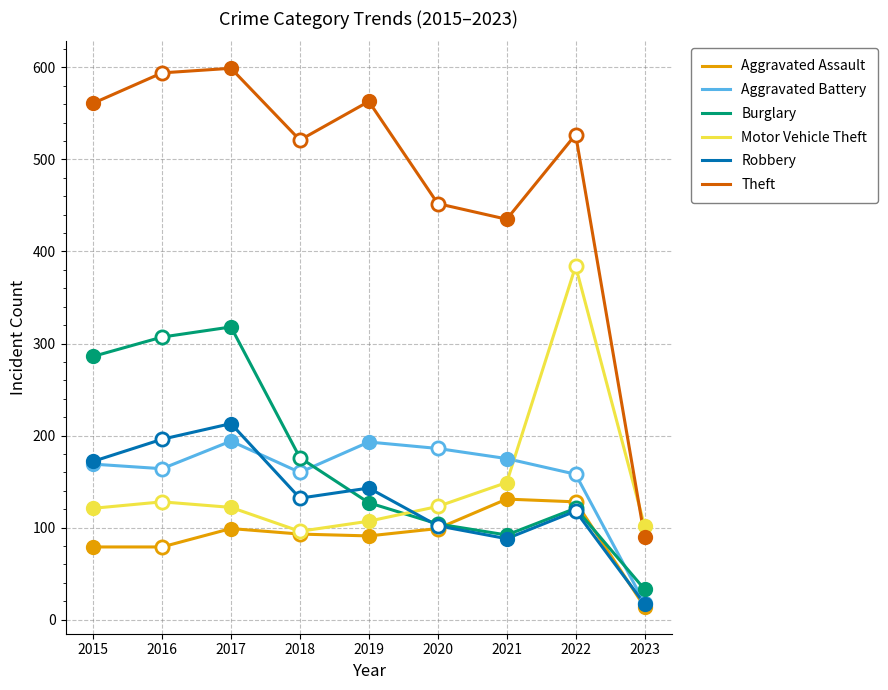

At how many categories does at least one series exceed 160?

8